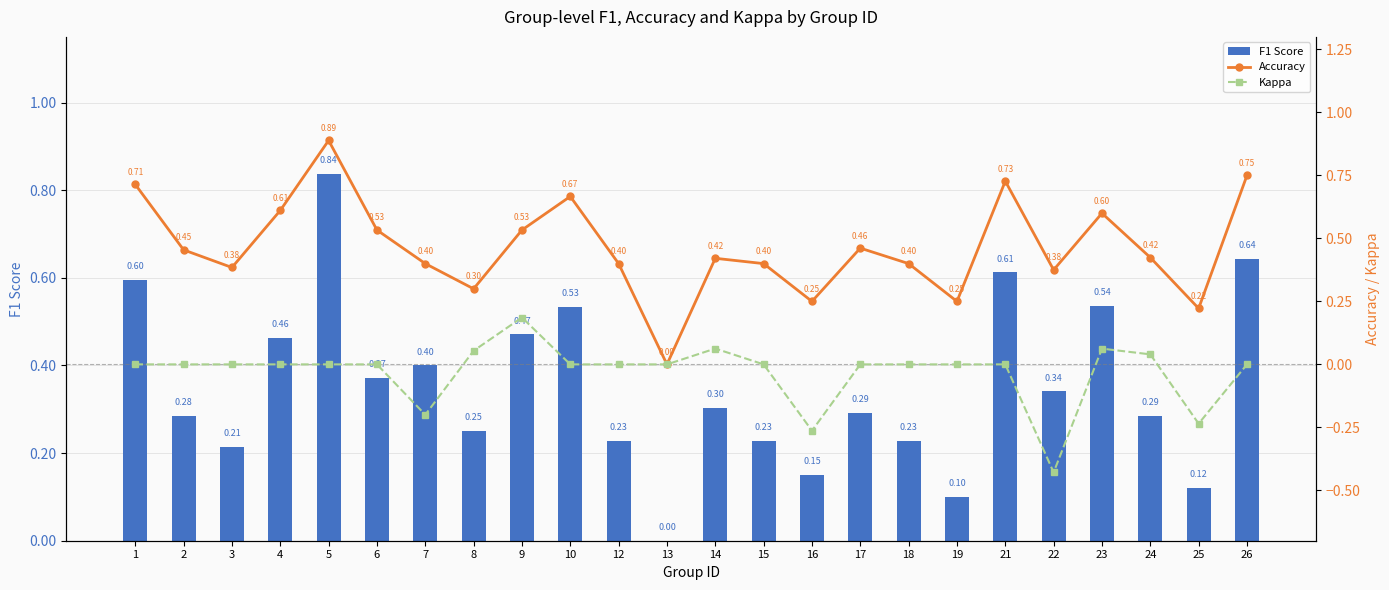

What is the total value across all series at 7?

0.6